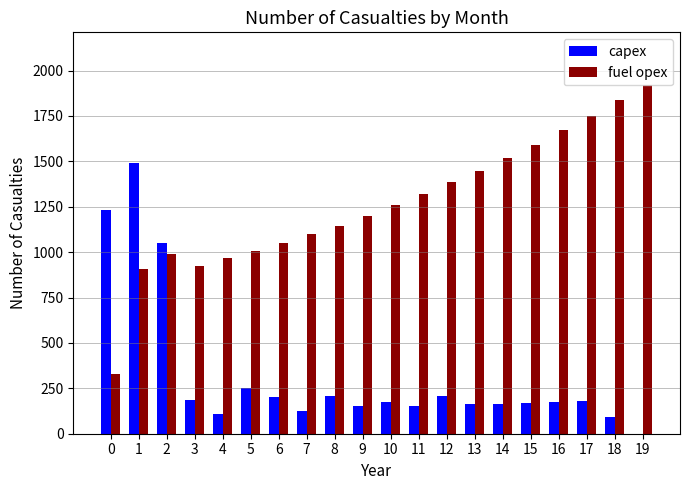

What is the sum of all capex values?

6479